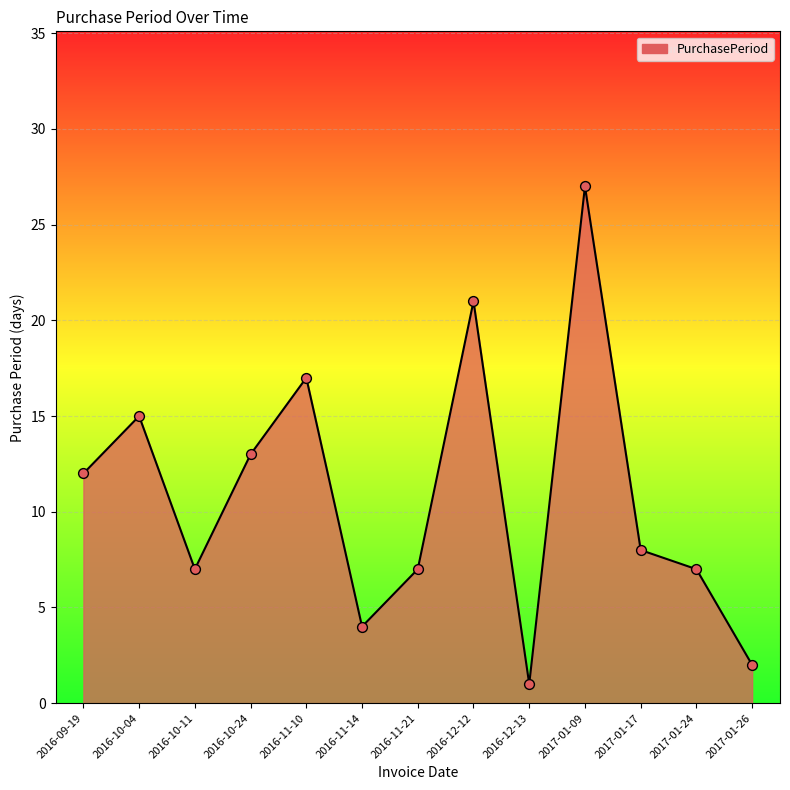

What is the change in value from 2016-10-04 to 2017-01-24?

-8